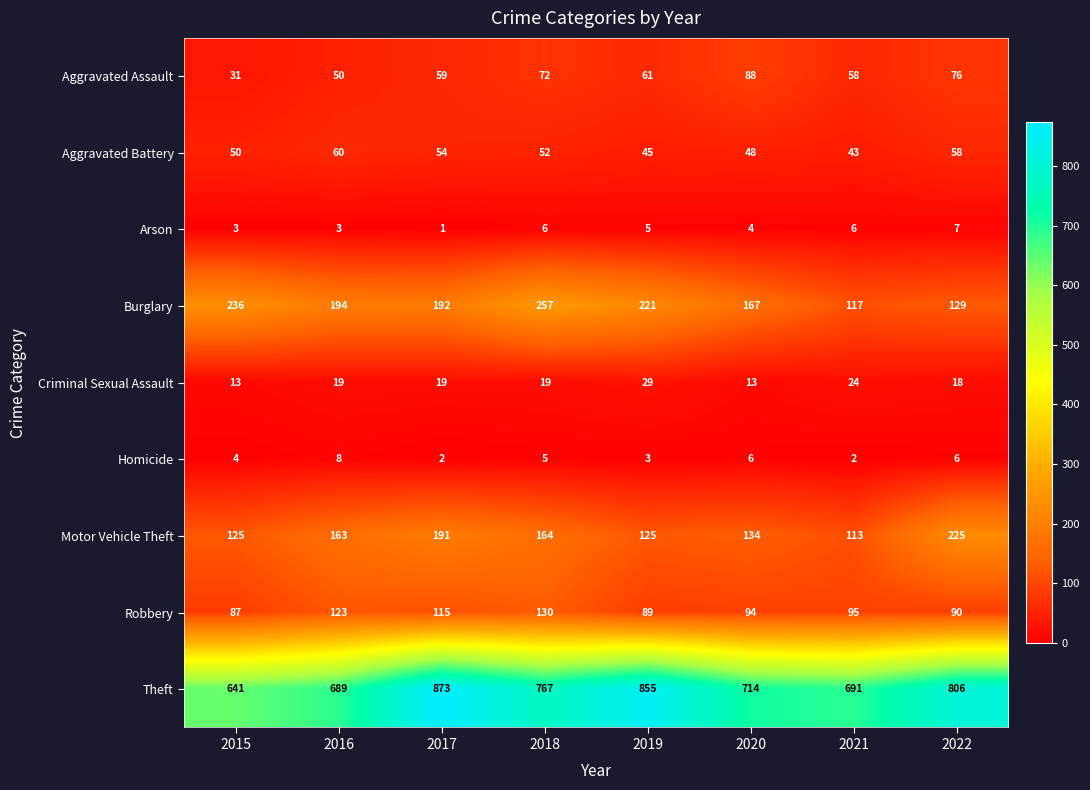

Is it true that Burglary equals 192 at 2017?

True